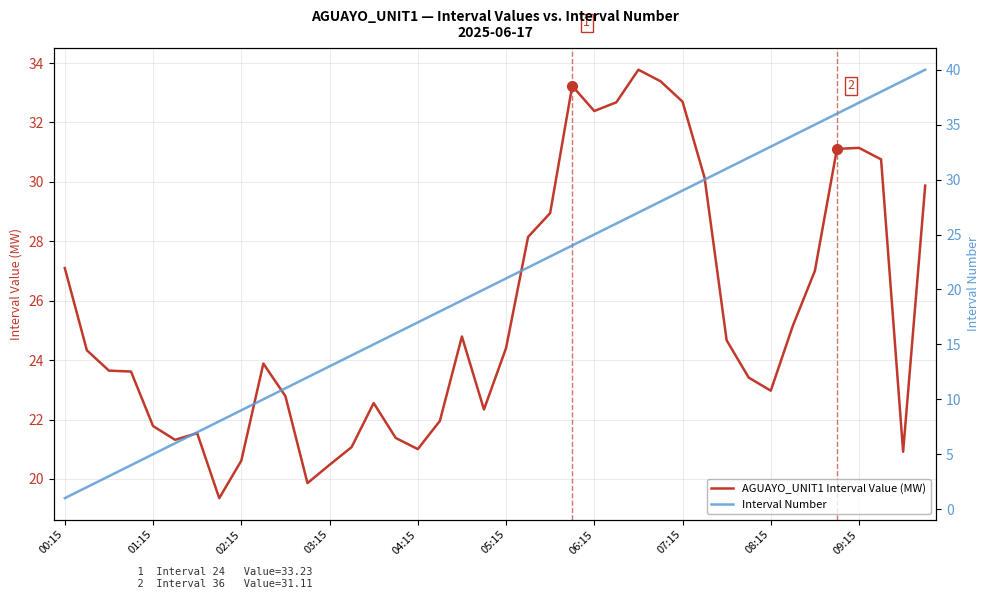

What is the sum of all Interval Number values?

820.0